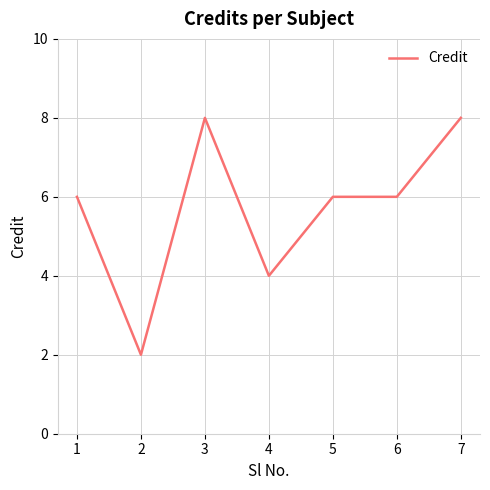

Where is the first local maximum?

3